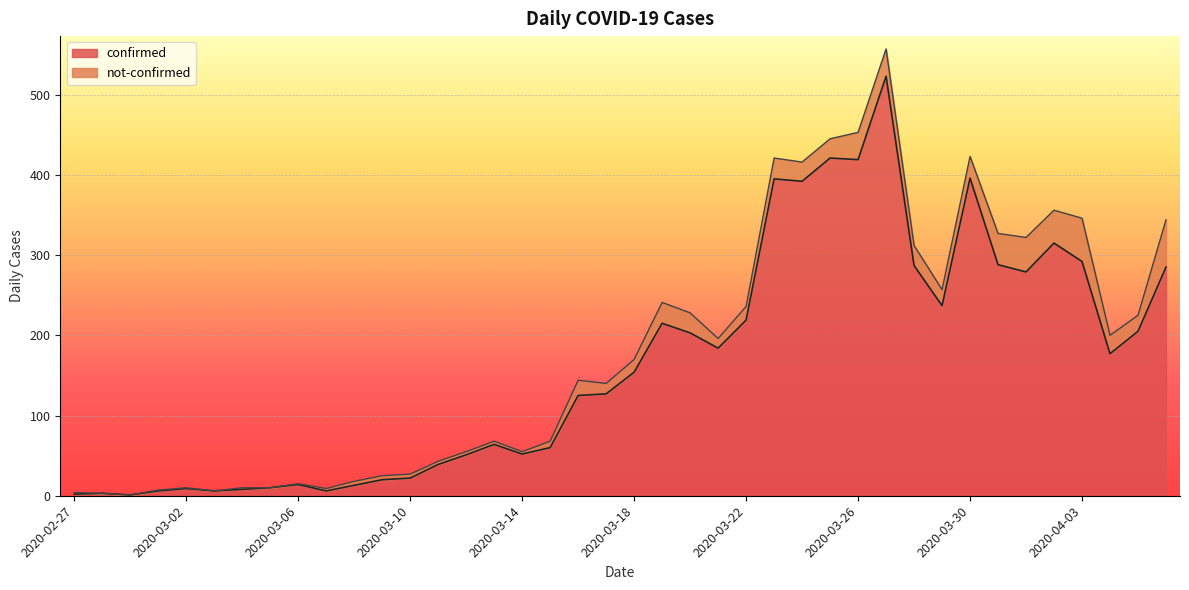

Reading left to right, what are all the values shown in this chart?

2020-02-27=2	2020-02-28=3	2020-02-29=1	2020-03-01=6	2020-03-02=9	2020-03-03=6	2020-03-04=8	2020-03-05=10	2020-03-06=14	2020-03-07=6	2020-03-08=13	2020-03-09=20	2020-03-10=22	2020-03-11=39	2020-03-12=51	2020-03-13=64	2020-03-14=52	2020-03-15=60	2020-03-16=125	2020-03-17=127	2020-03-18=154	2020-03-19=215	2020-03-20=203	2020-03-21=184	2020-03-22=219	2020-03-23=395	2020-03-24=392	2020-03-25=421	2020-03-26=419	2020-03-27=523	2020-03-28=287	2020-03-29=237	2020-03-30=396	2020-03-31=288	2020-04-01=279	2020-04-02=315	2020-04-03=292	2020-04-04=177	2020-04-05=205	2020-04-06=285